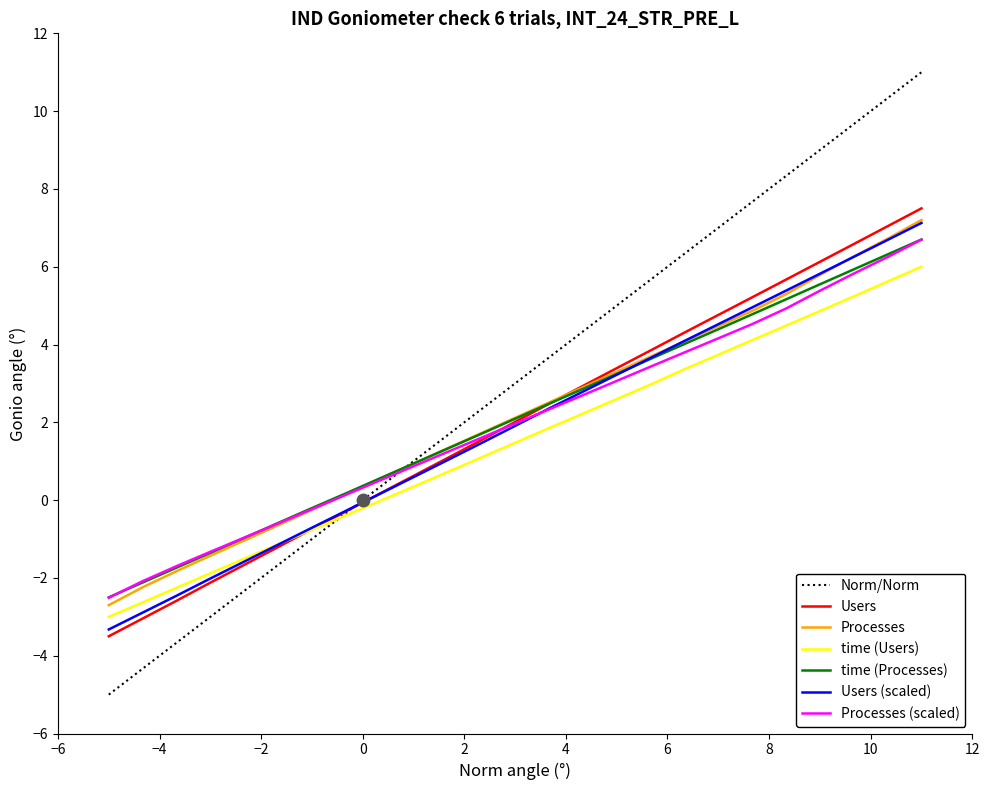

What is the minimum value for Norm/Norm?

-5.0